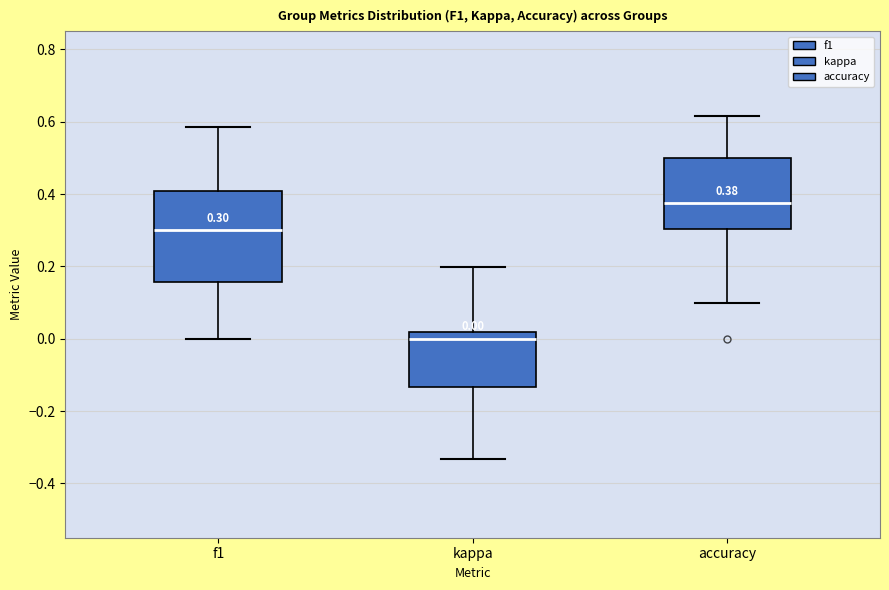

Comparing the boxes themselves (not the whiskers), which one is the tallest?

f1